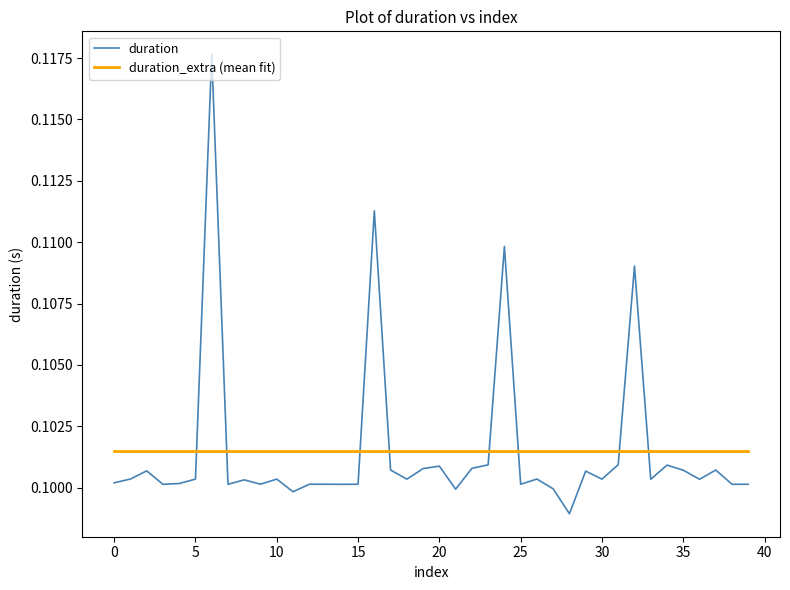

True or false: duration_extra (mean fit) and duration intersect in this chart.

True